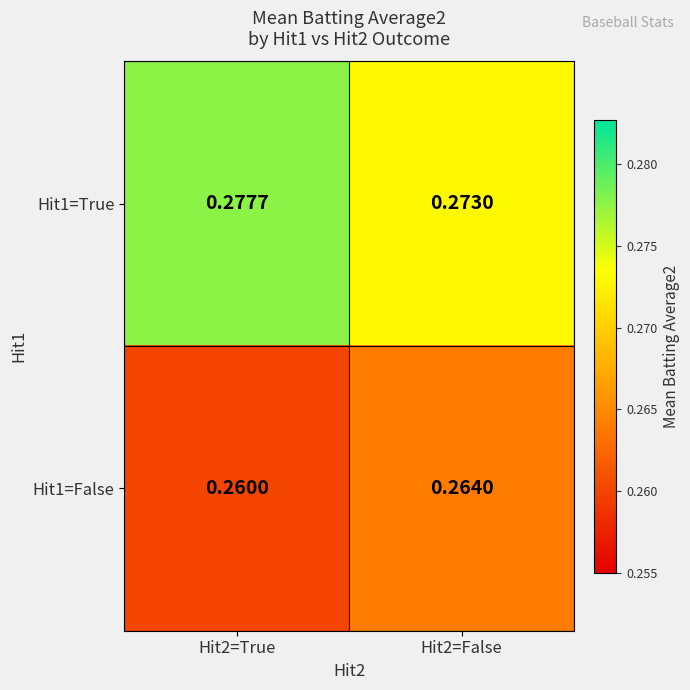

Is the value of Hit1=False at Hit2=False greater than the value of Hit1=True at Hit2=True?

No